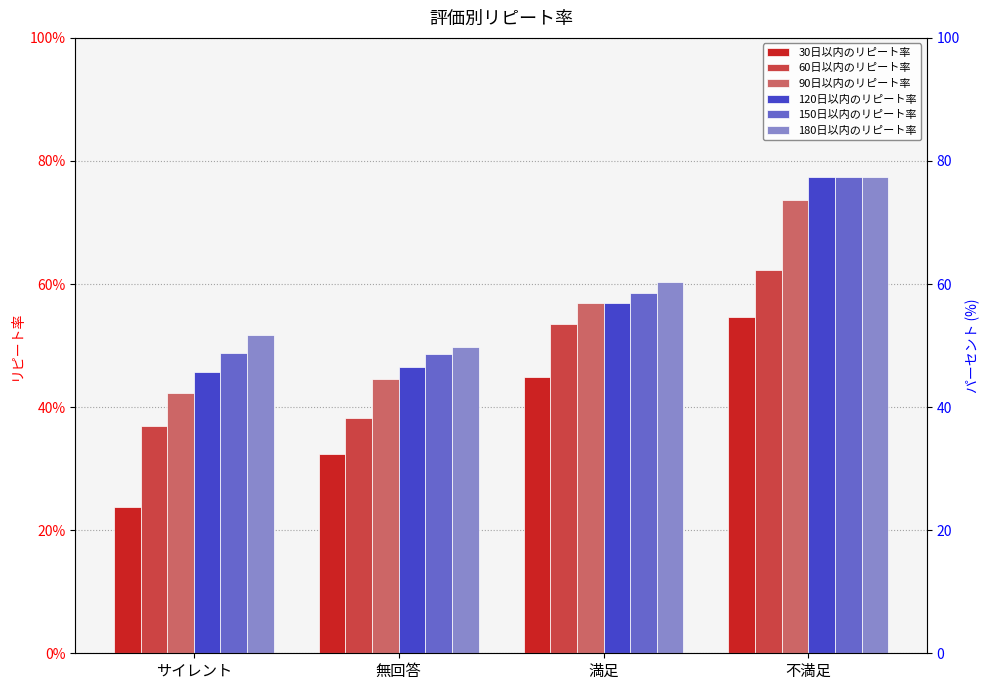

Which series has the largest total across all categories?

180日以内のリピート率